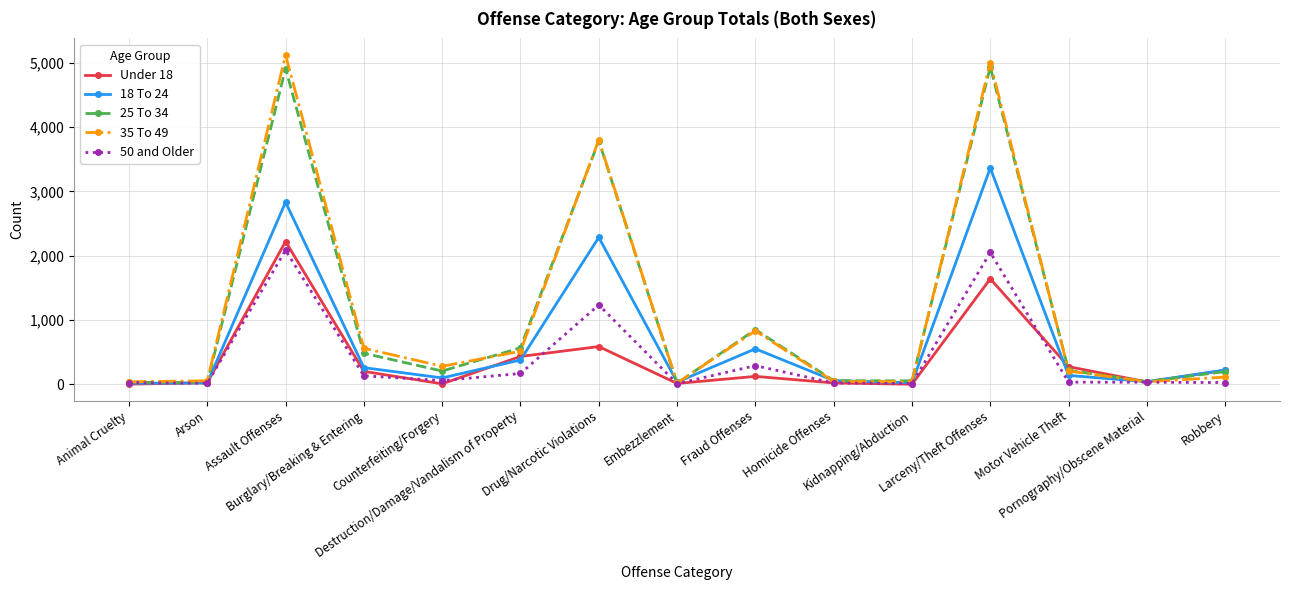

Is the value of 50 and Older at Pornography/Obscene Material greater than the value of 18 To 24 at Assault Offenses?

No